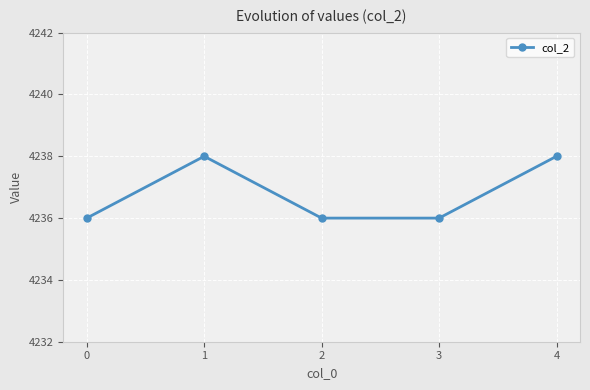

What is the ratio of the value at 3 to the value at 1?

1.0